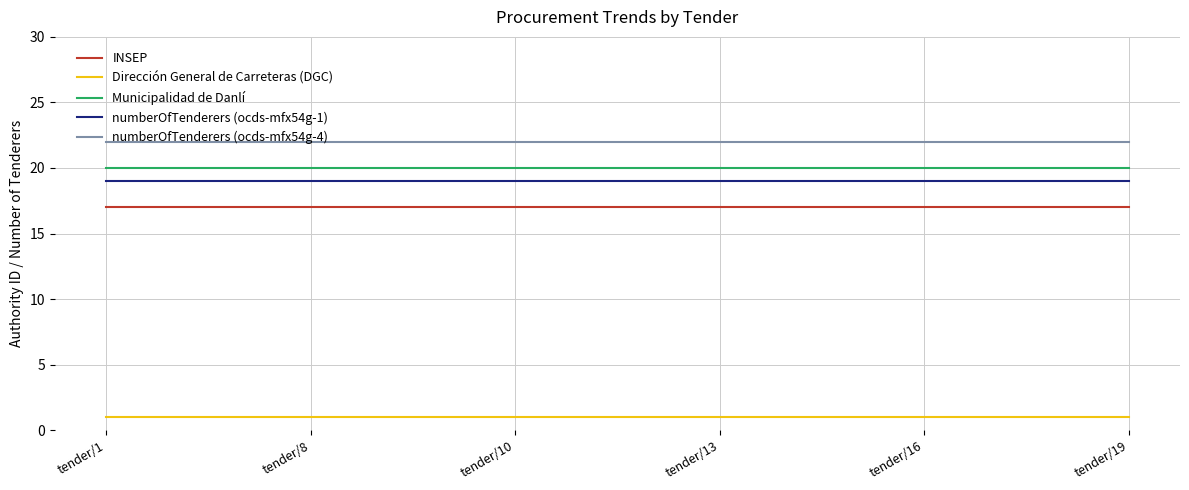

Is it true that numberOfTenderers (ocds-mfx54g-1) equals 28 at tender/13?

False